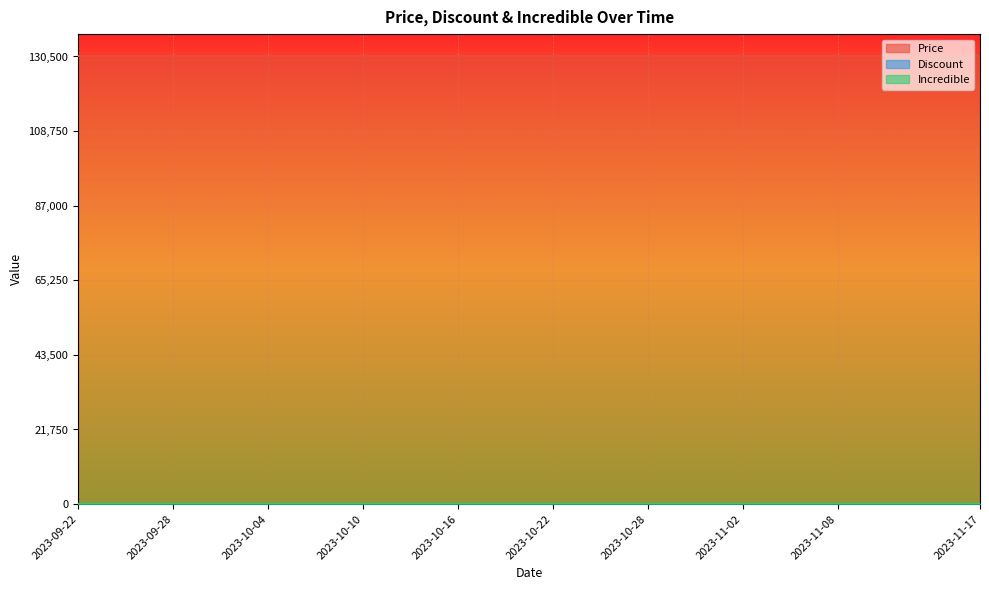

Is it true that Discount equals 0 at 2023-09-25?

True